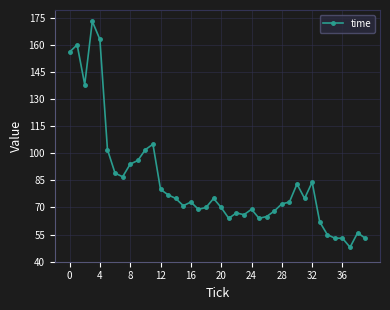

How many distinct data groups are displayed?

1